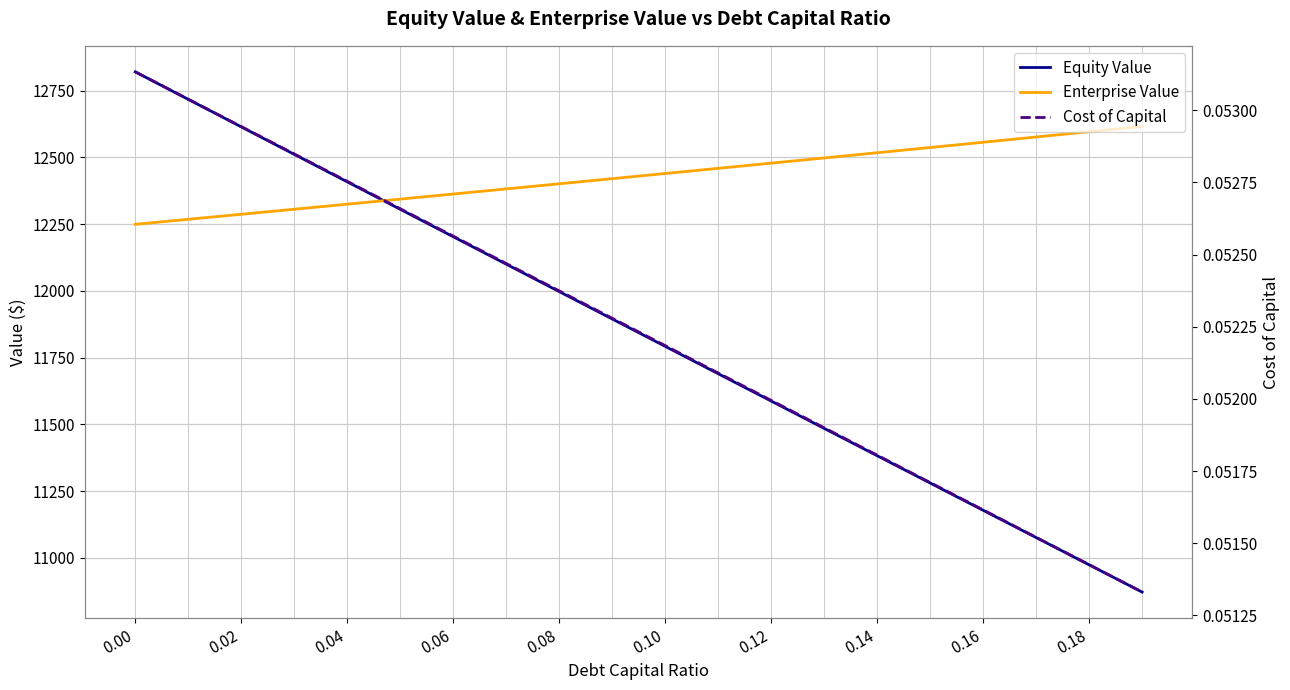

True or false: Equity Value has more than 1 interior local peaks.

False